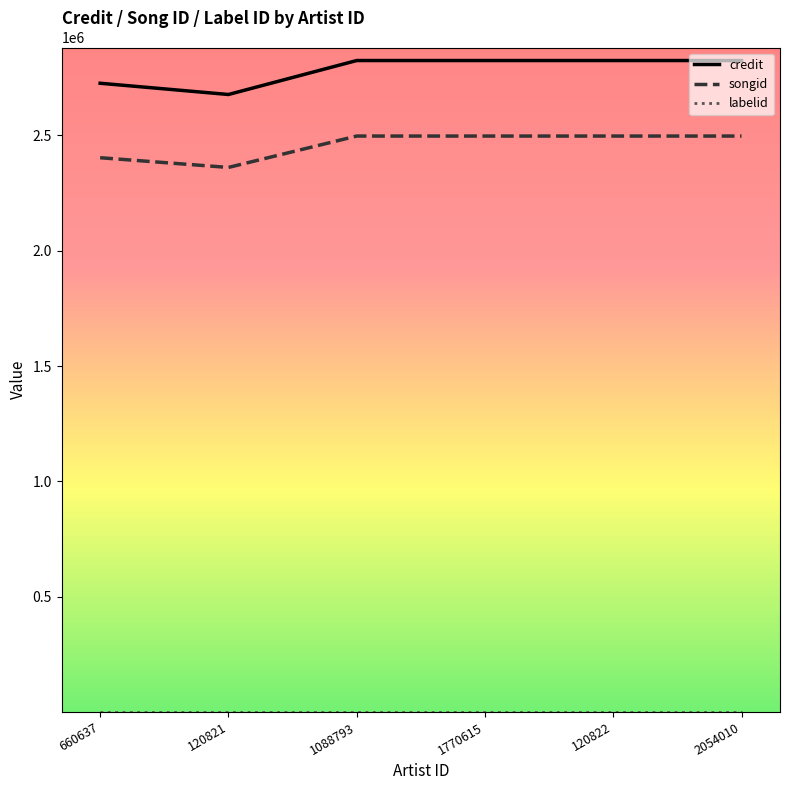

The songid series shows 2402749 at 660637. True or false?

True